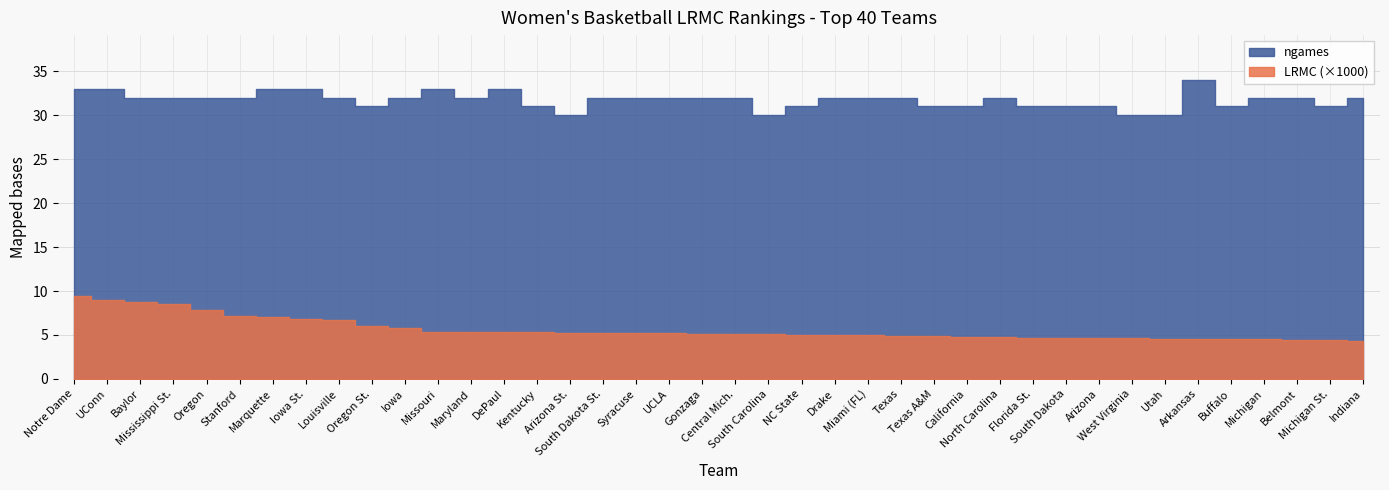

What is the sum of all ngames values?

1270.0